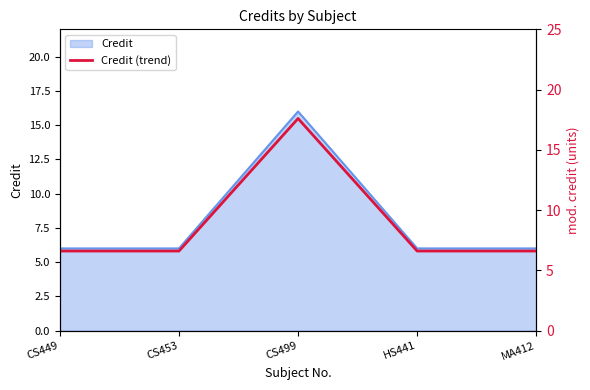

Which has a higher value, CS449 or HS441?

CS449